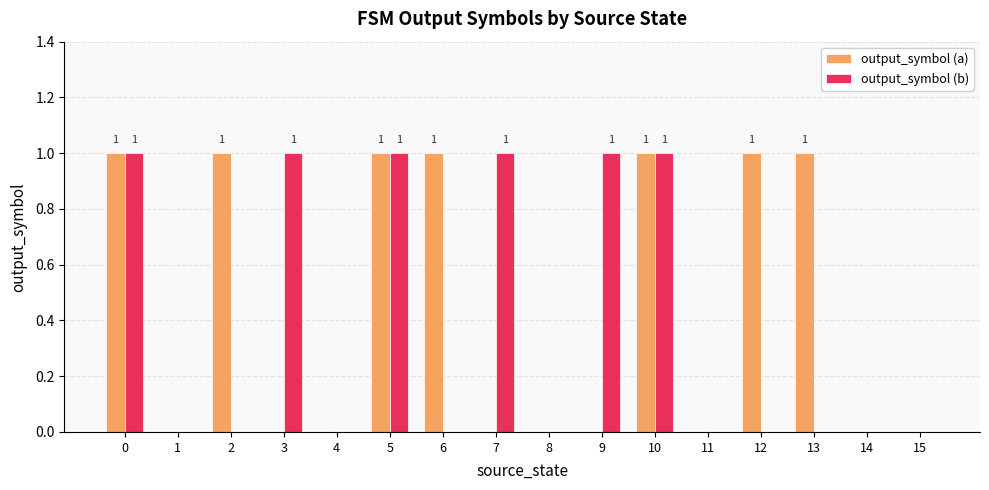

What is the maximum value for output_symbol (a)?

1